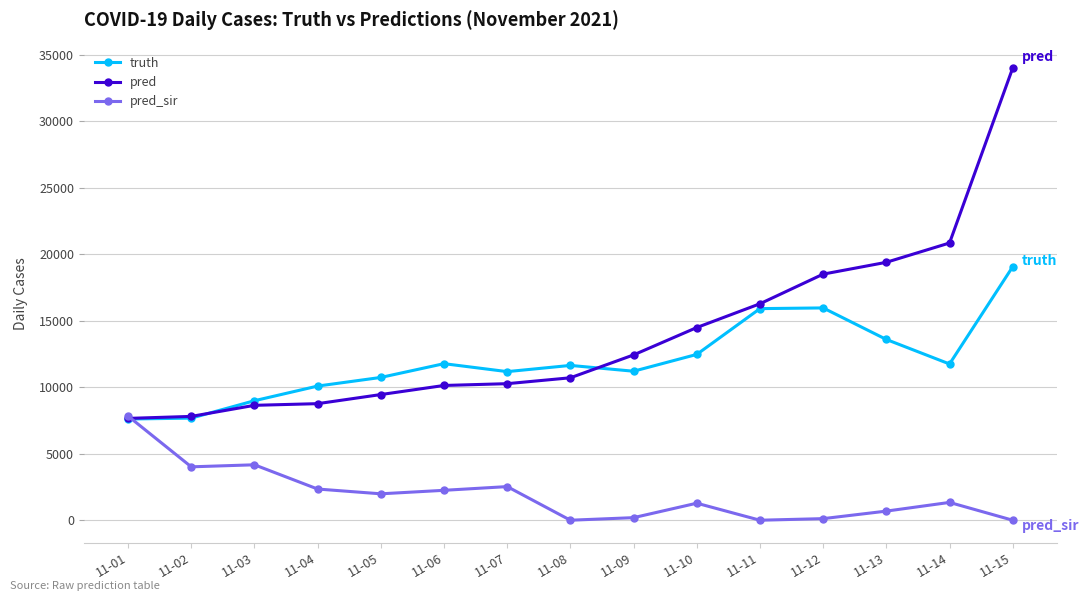

True or false: pred_sir has a value of 6428.7 at 11-03.

False